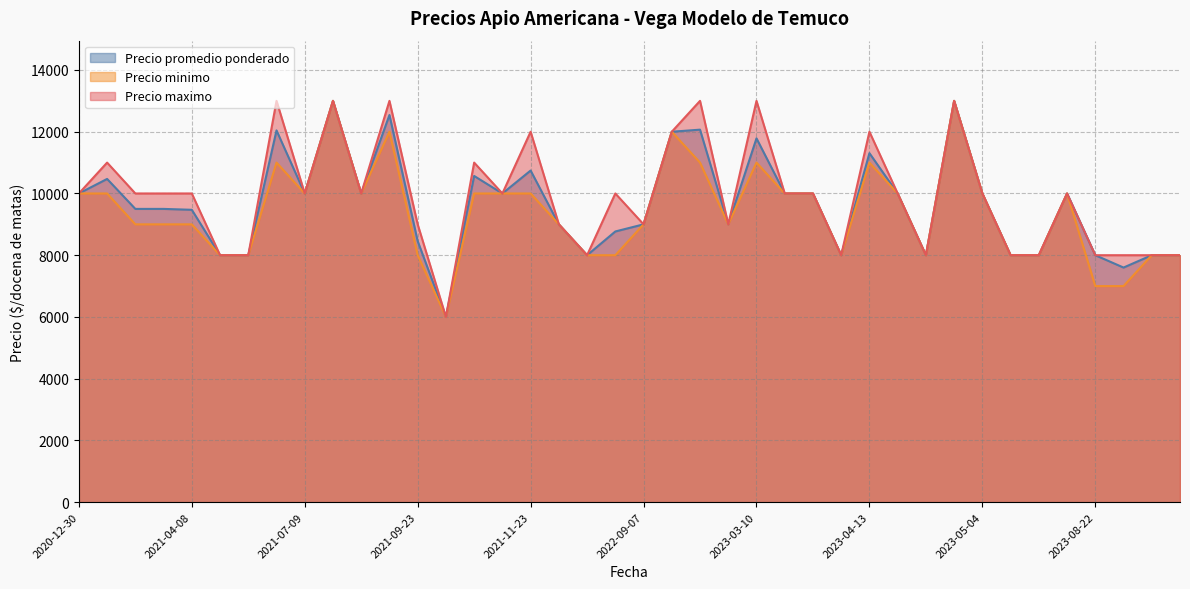

What is the label of the 1st point from the right?

2023-08-31